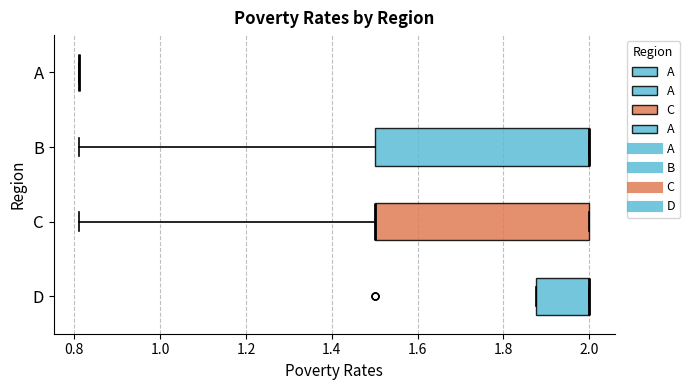

Reading bottom to top, transcribe this box plot: for each box, give where its median line is, the range the box spans, and where its two whiskers end, as read against the x-axis. The values are not printed on the chart, so give them approximately, as read against the axis.

D: median 2.00 (drawn on the box's right edge), box 1.88 to 2.00, whiskers 1.88 to 2.00
C: median 1.50 (drawn on the box's left edge), box 1.50 to 2.00, whiskers 0.82 to 2.00
B: median 2.00 (drawn on the box's right edge), box 1.50 to 2.00, whiskers 0.82 to 2.00
A: box collapsed to a line at 0.82, whiskers 0.82 to 0.82